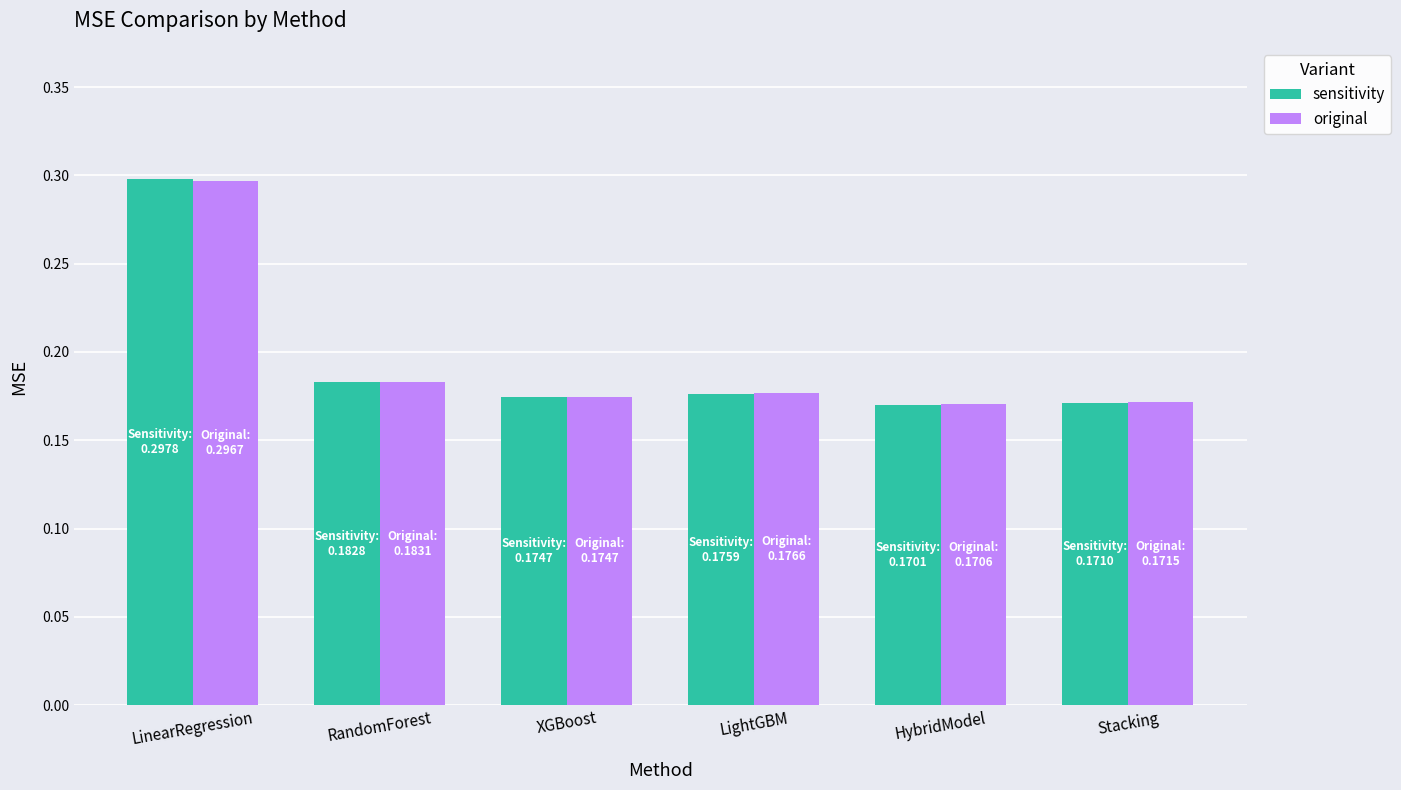

What is the value of the sensitivity bar at the 1st from the left?

0.3